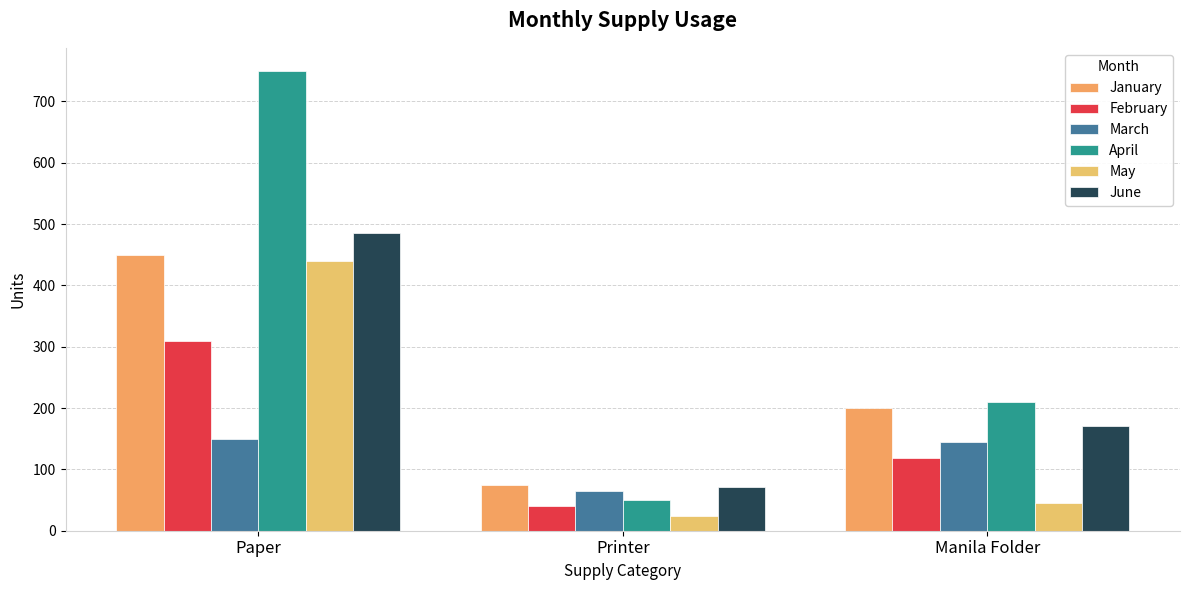

What is the difference between the second highest and minimum values in the May series?

21